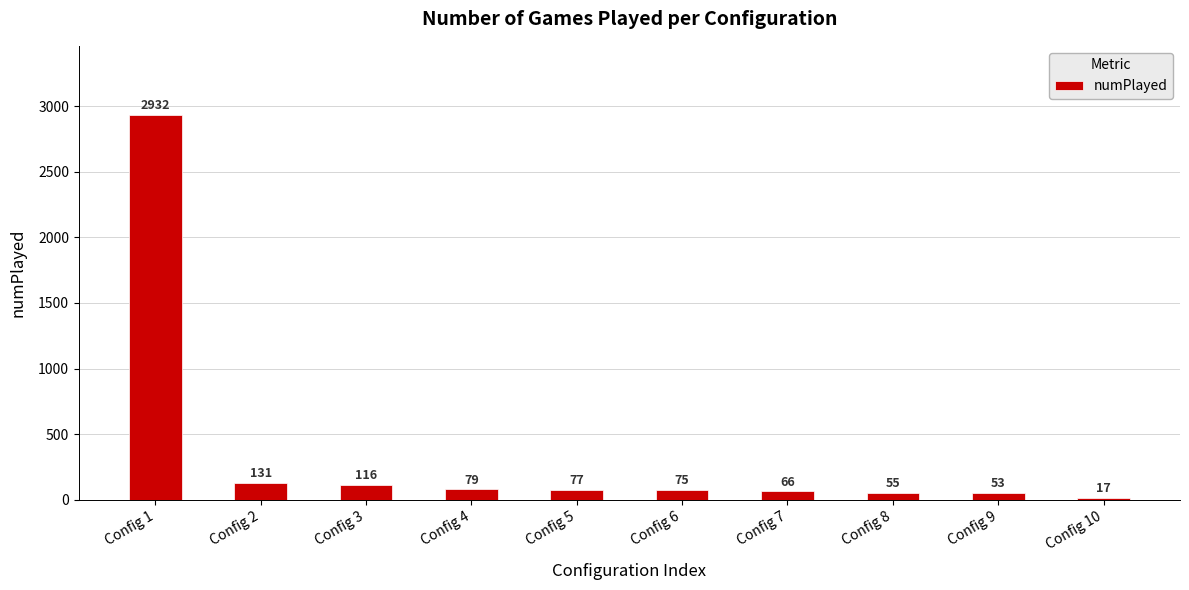

Reading left to right, extract all data points from this chart.

2932	131	116	79	77	75	66	55	53	17